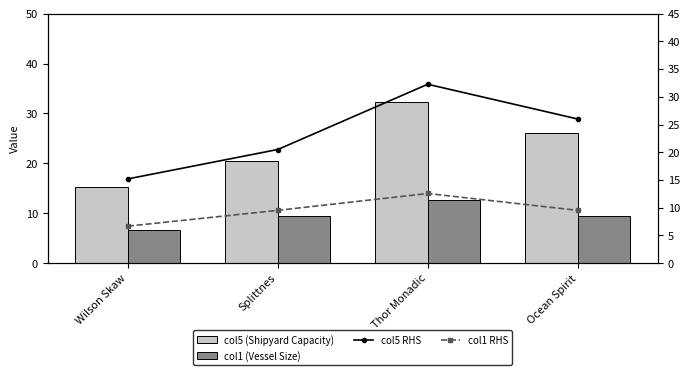

Where is col5 (Shipyard Capacity) nearest to the value 23?

Splittnes